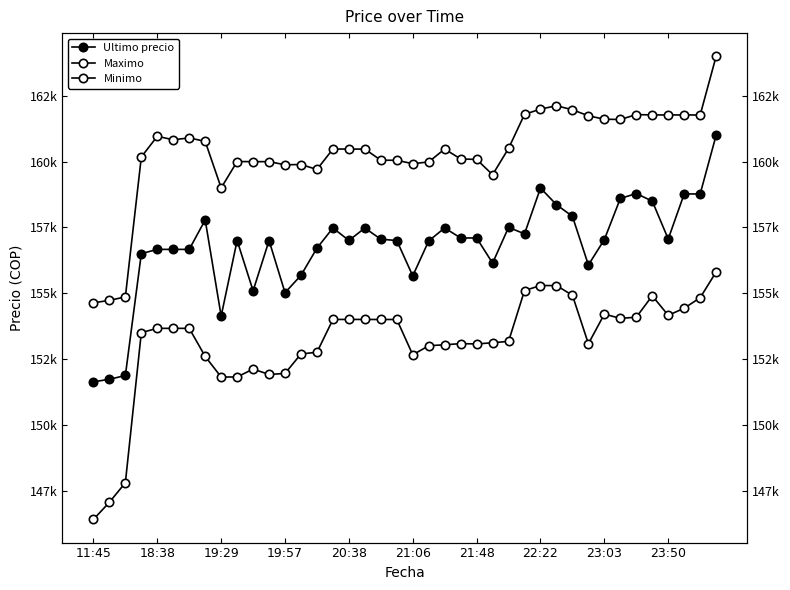

True or false: Ultimo precio and Minimo intersect in this chart.

False